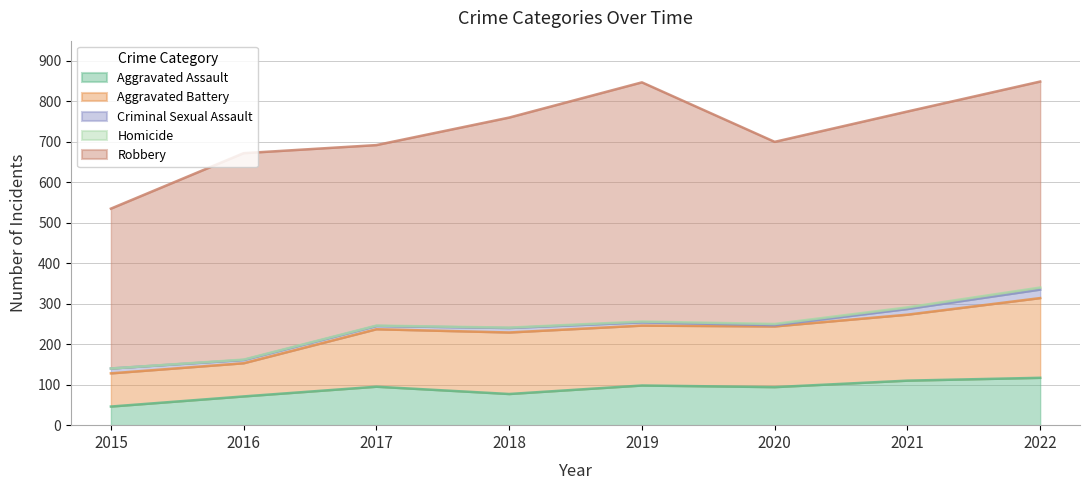

True or false: Homicide and Criminal Sexual Assault intersect in this chart.

False